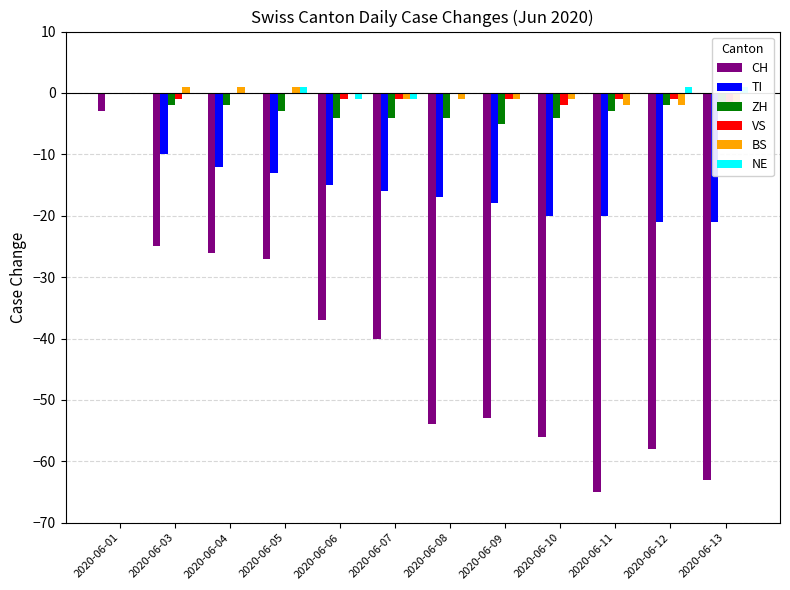

What is the difference between the maximum and minimum values in the NE series?

2